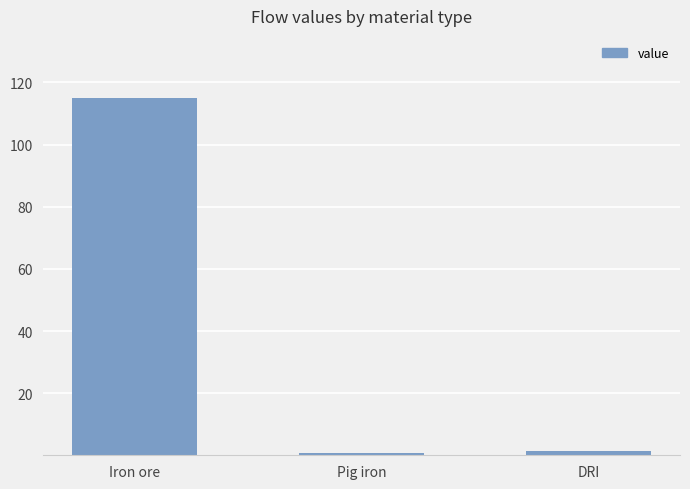

Are the bars grouped side by side (vs. stacked)?

No